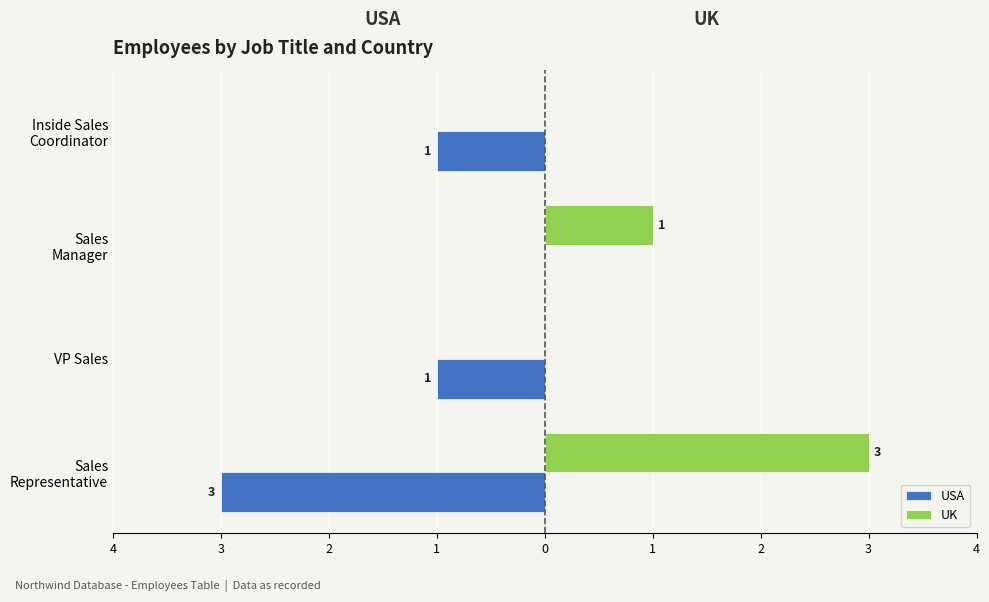

What is the average value of the USA series?

-1